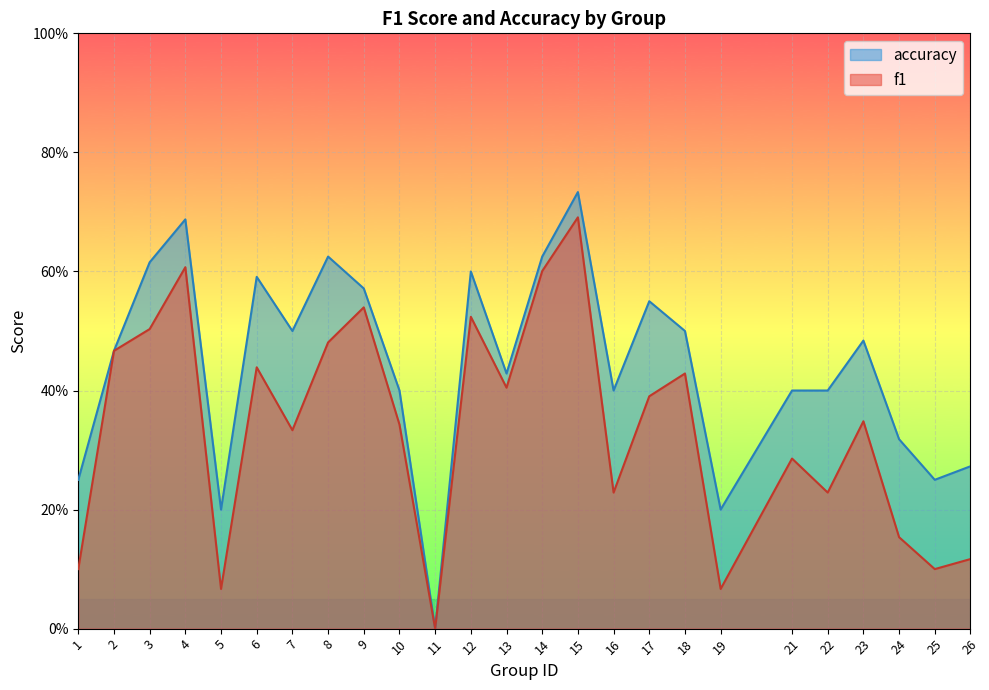

Between 7 and 2, which is larger?

2